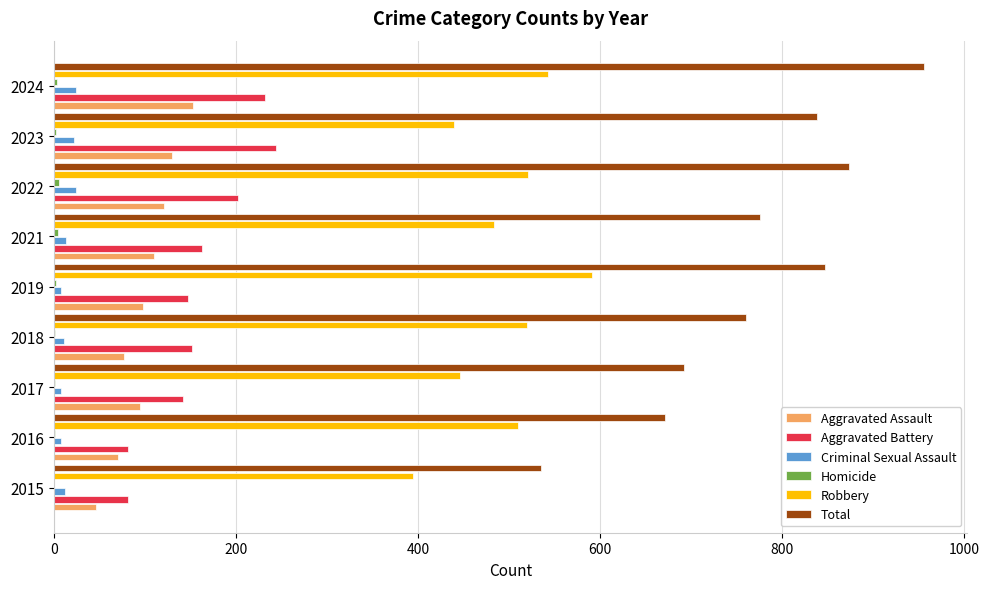

Which series has the largest total across all categories?

Total